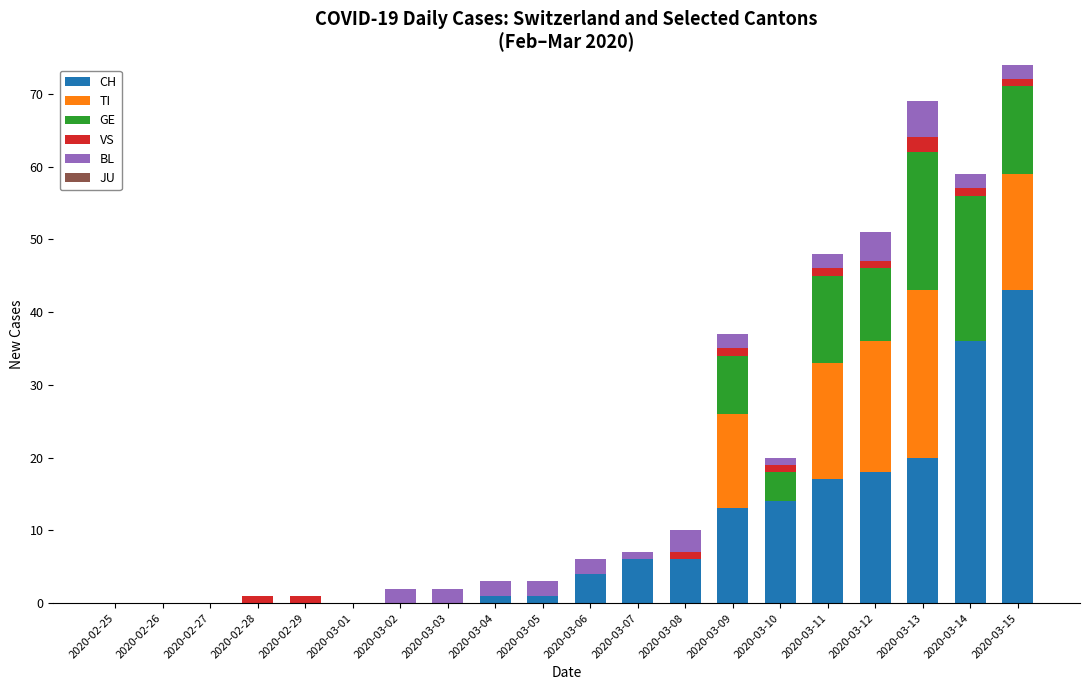

At which label is CH closest to 21?

2020-03-13